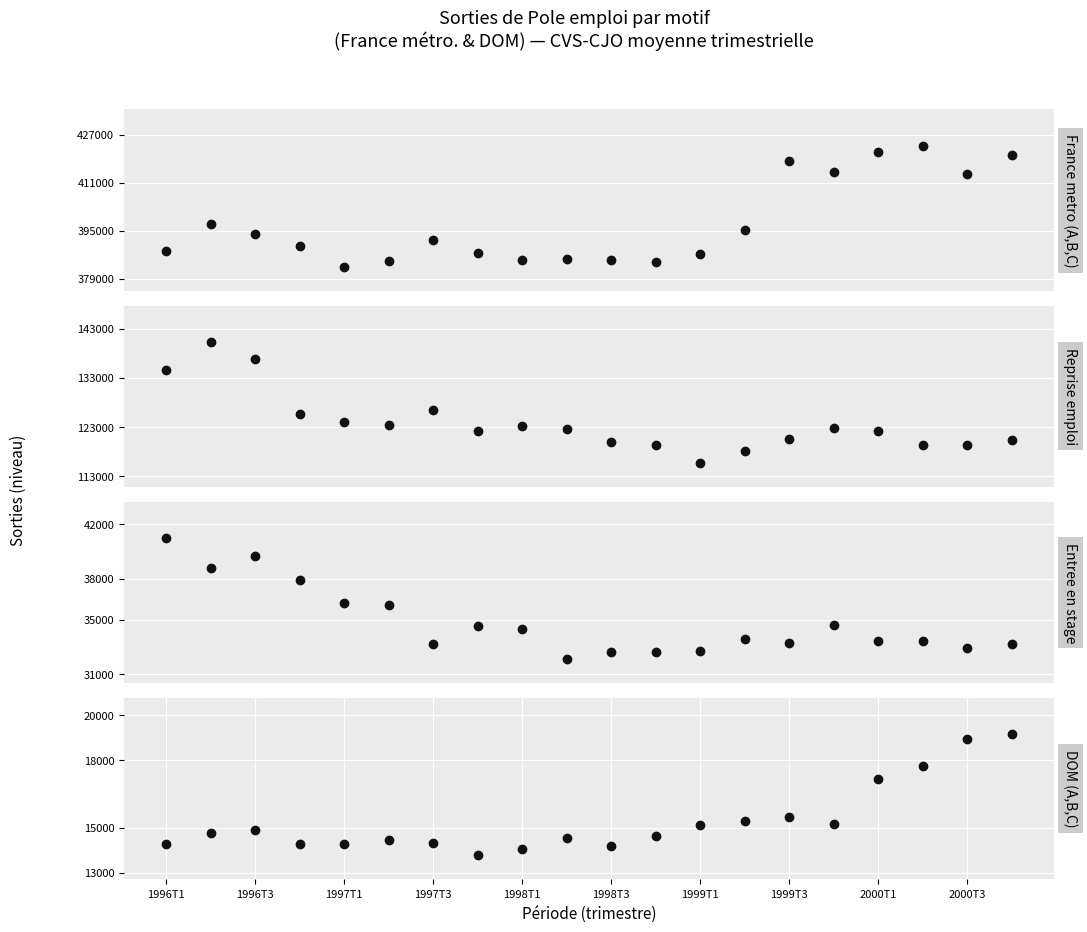

What position from the left is 2000T1?

17